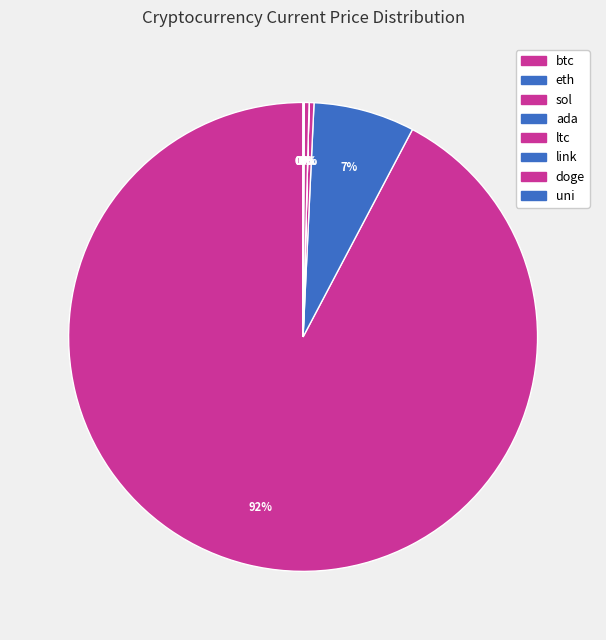

What percentage is NOT represented by sol?

99.7%